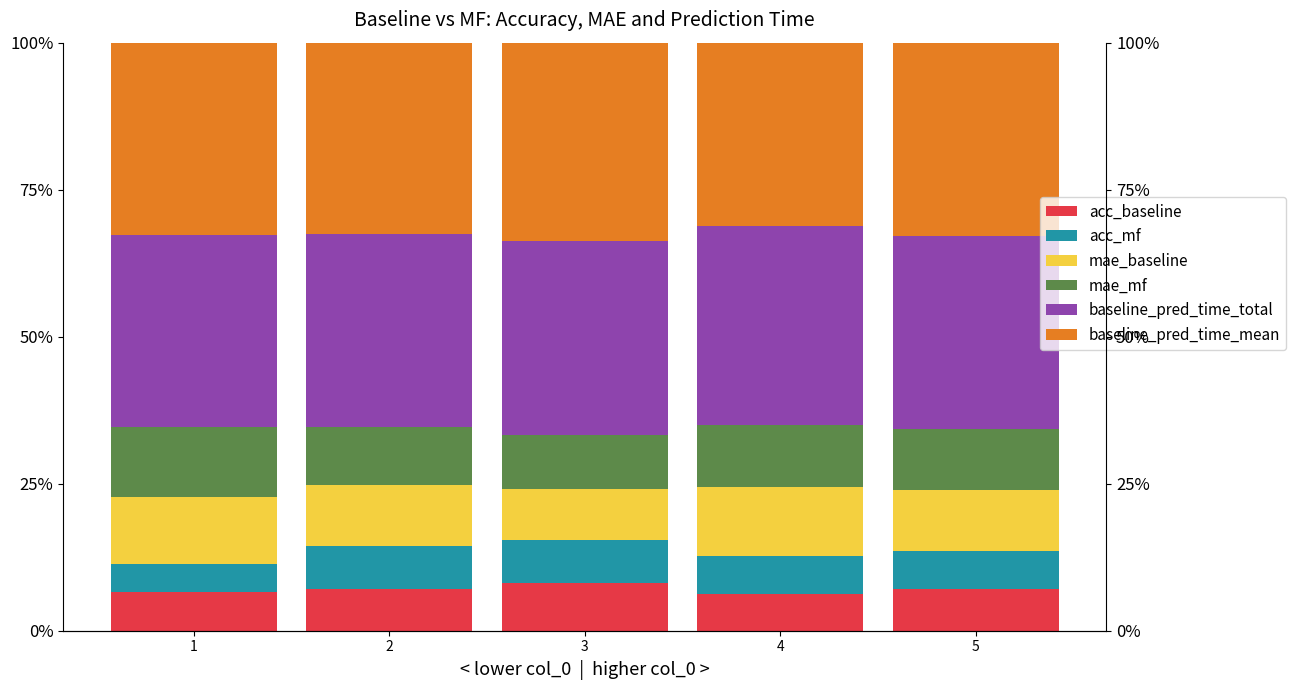

Which has a higher value, 5 or 2?

2